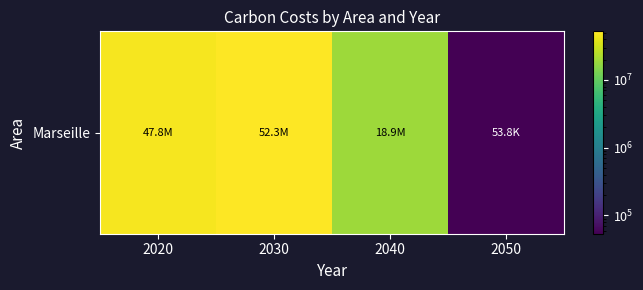

How many categories are shown in the chart?

4